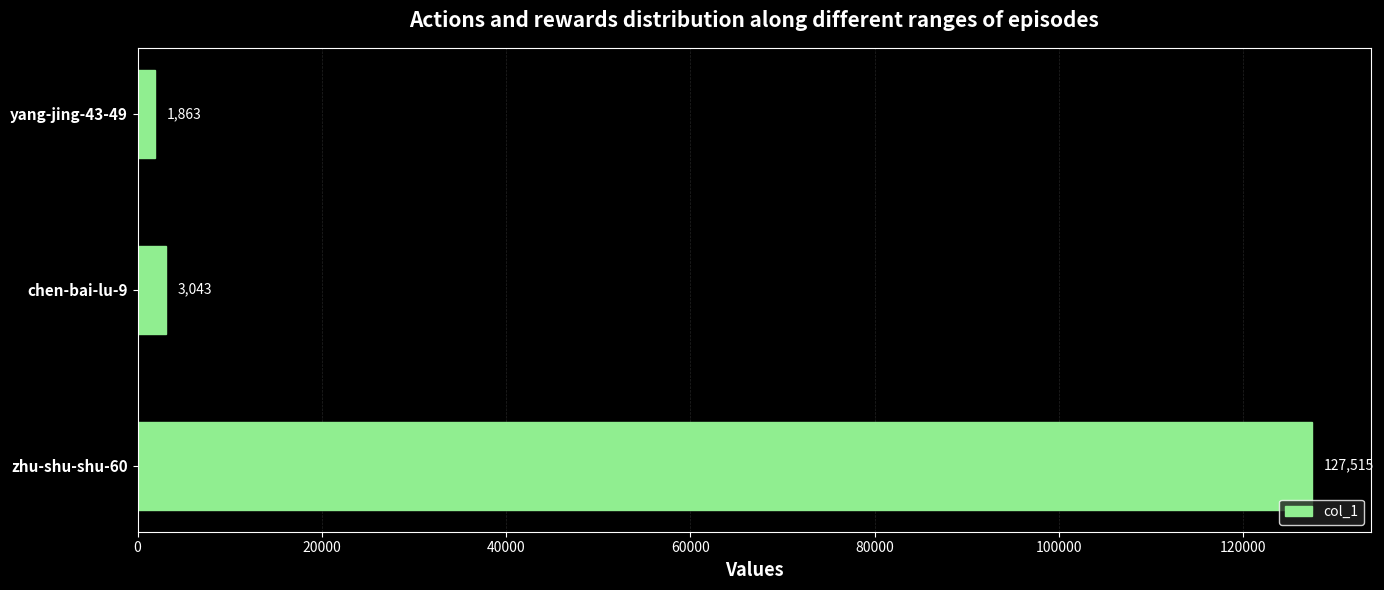

The value at zhu-shu-shu-60 is 127515. True or false?

True